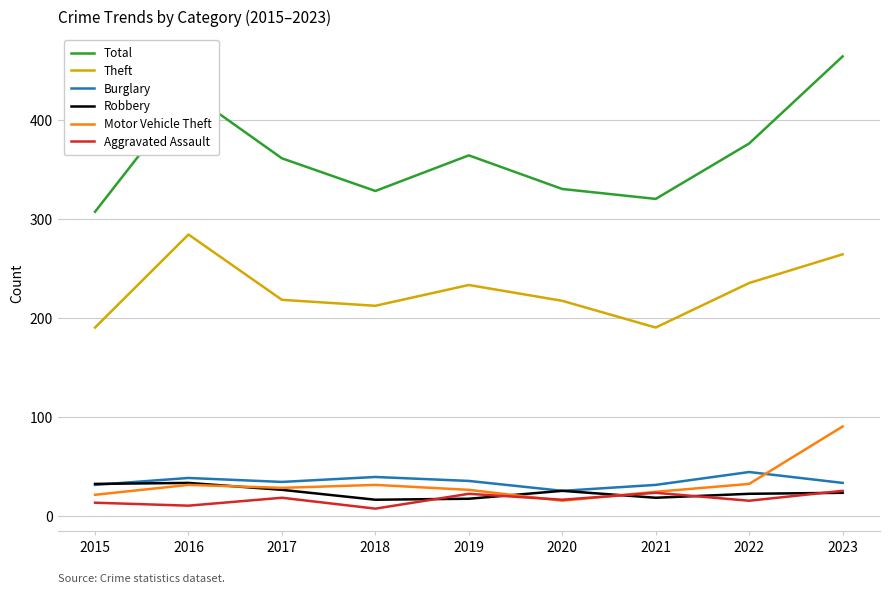

Which label corresponds to the largest value in the chart?

2023